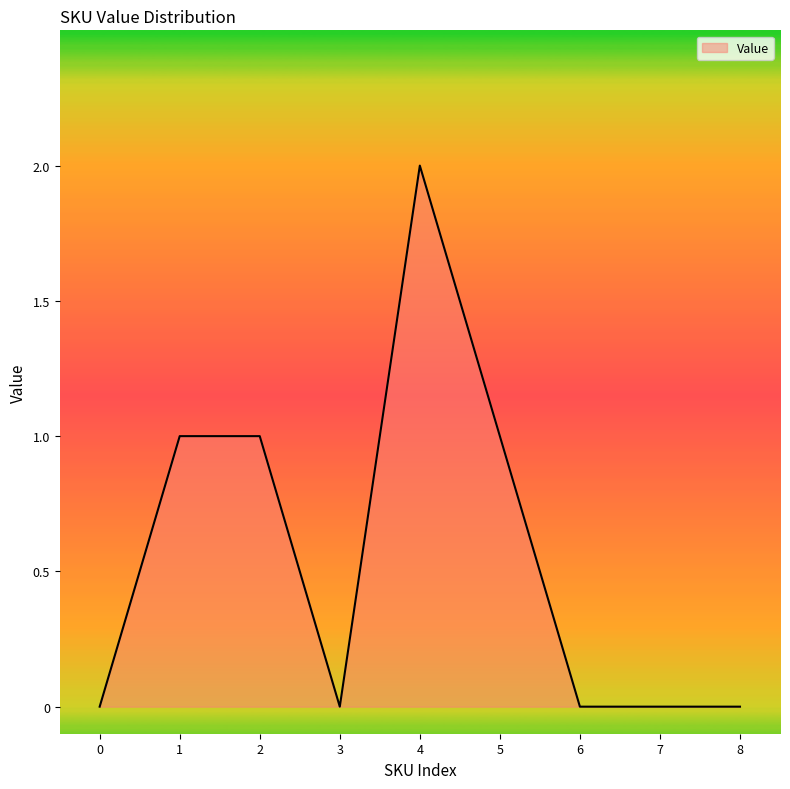

The value at 4 is 2. True or false?

True